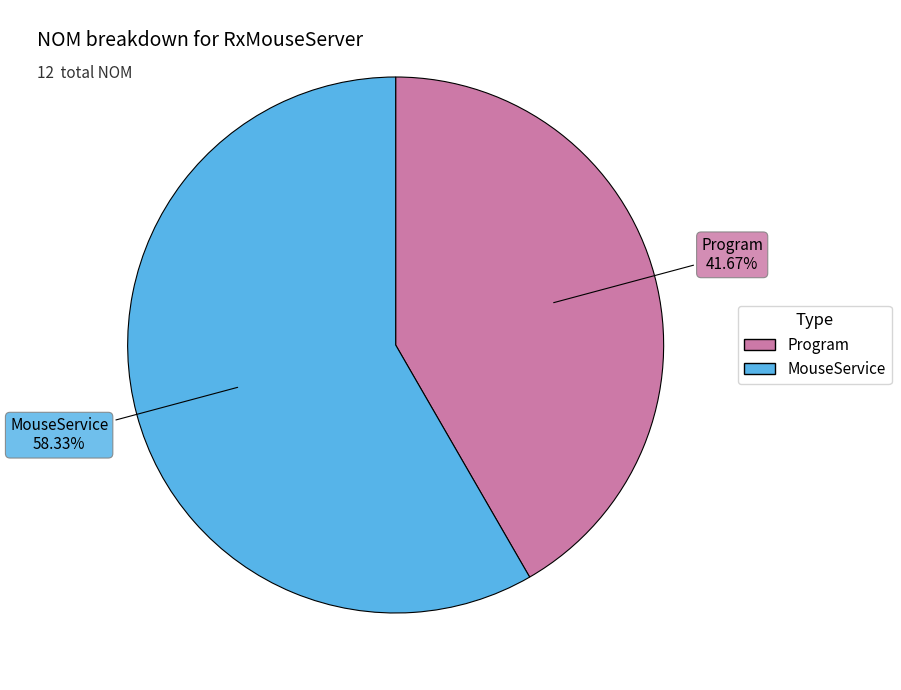

Rank the categories by value from highest to lowest.

MouseService, Program